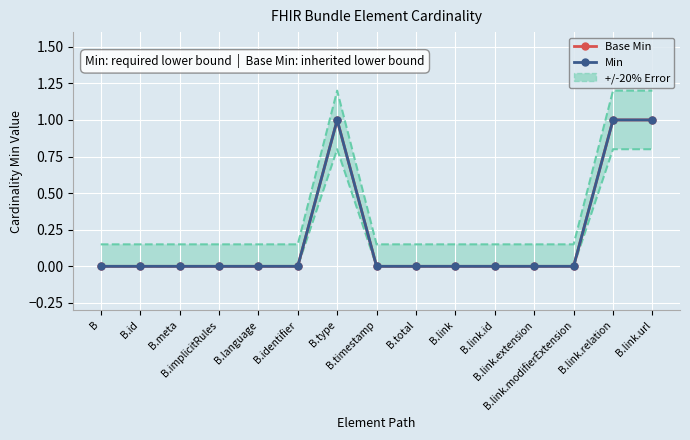

What are all the series names shown in the legend?

Base Min, Min